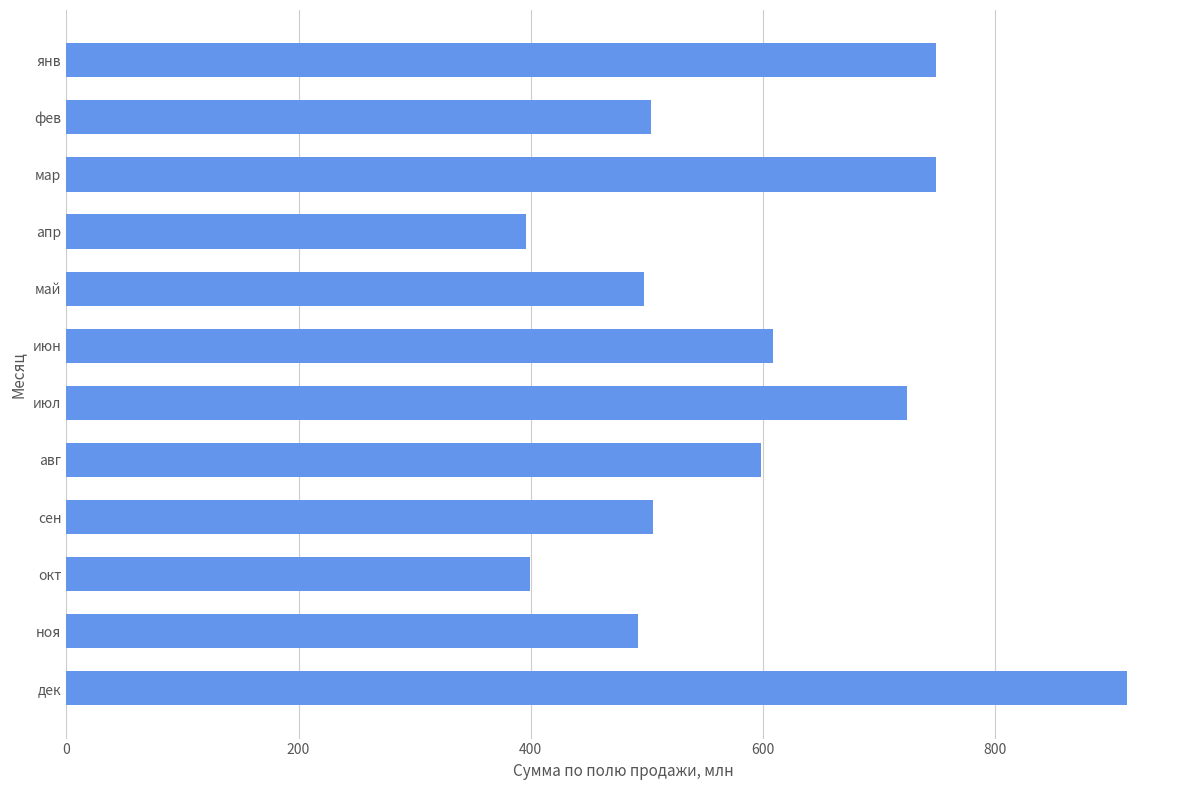

How many series are shown in this chart?

1